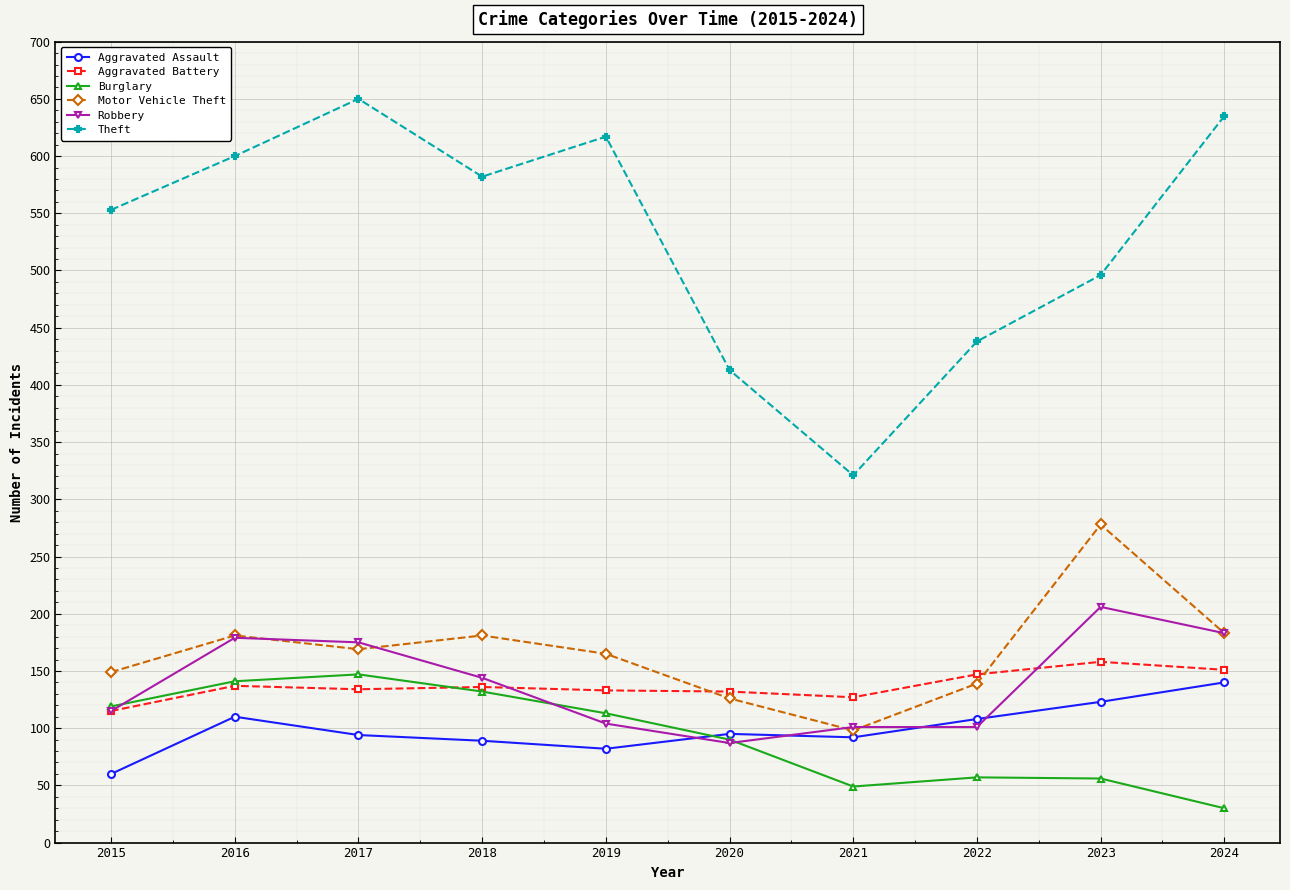

In Aggravated Assault, how many points are higher than both neighbors (excluding endpoints)?

2